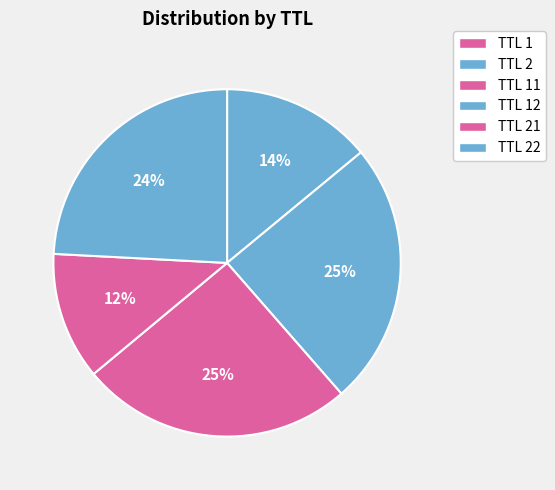

Is there a majority slice in this chart?

No